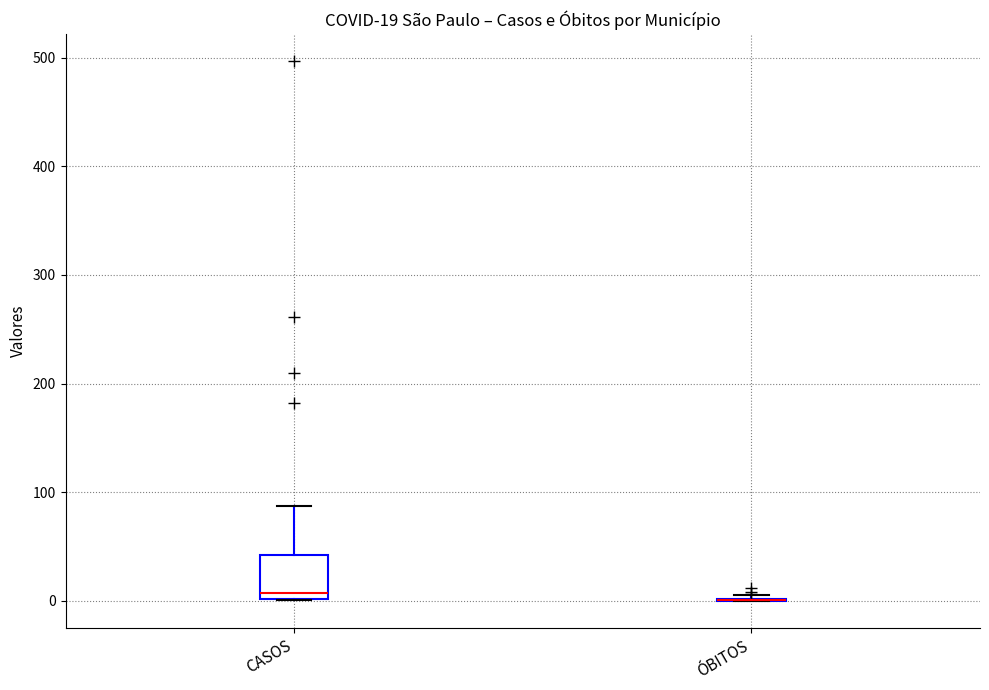

Which box is the tallest, from its lower edge to its upper edge?

CASOS